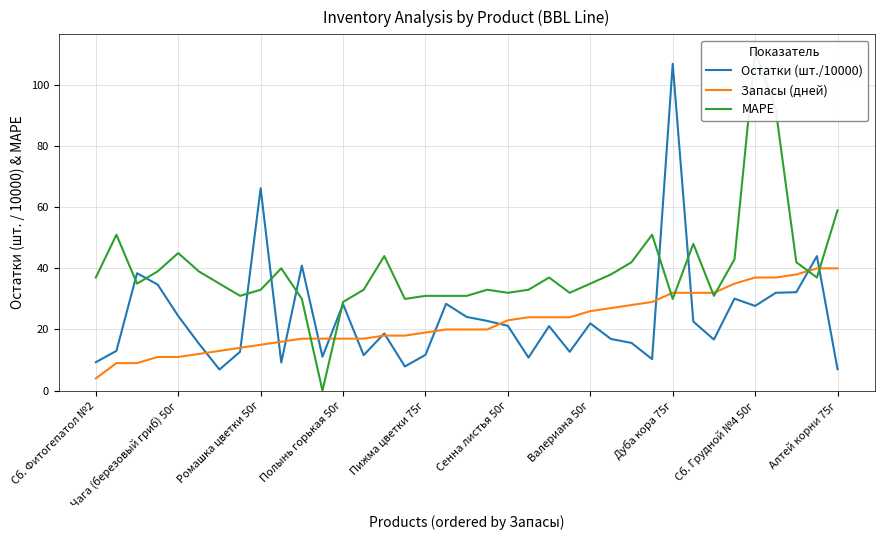

How many times do MAPE and Запасы (дней) cross each other?

8